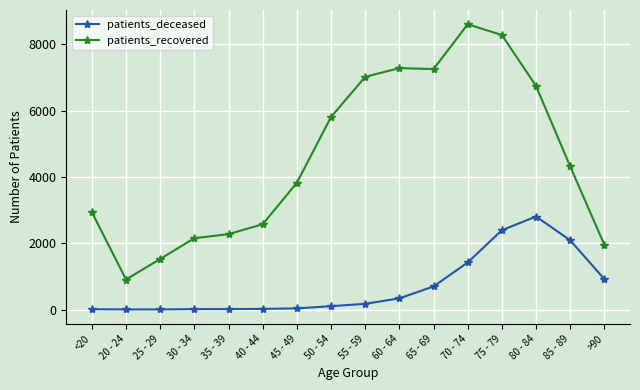

What is the minimum value shown in the chart?

3